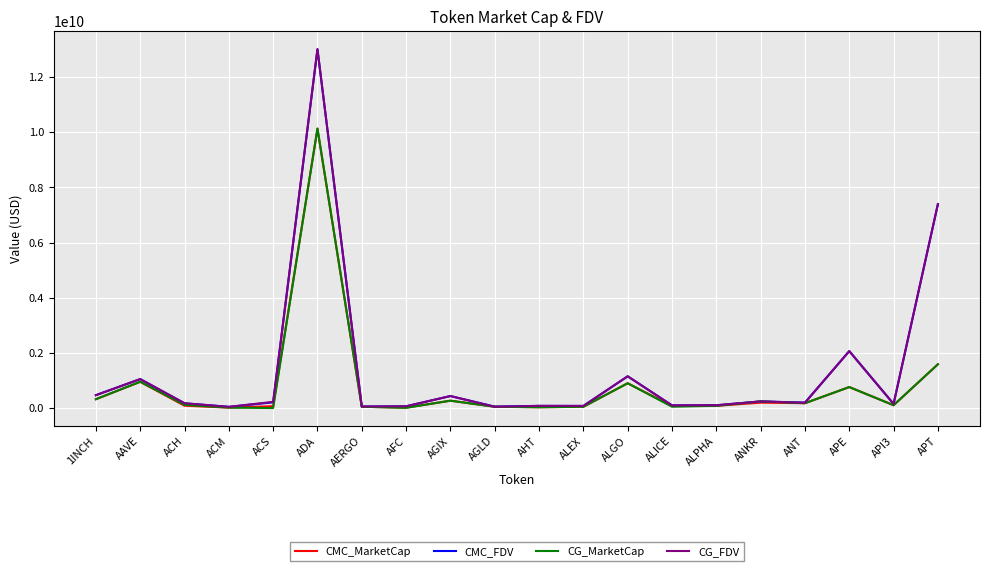

What position from the left is APE?

18